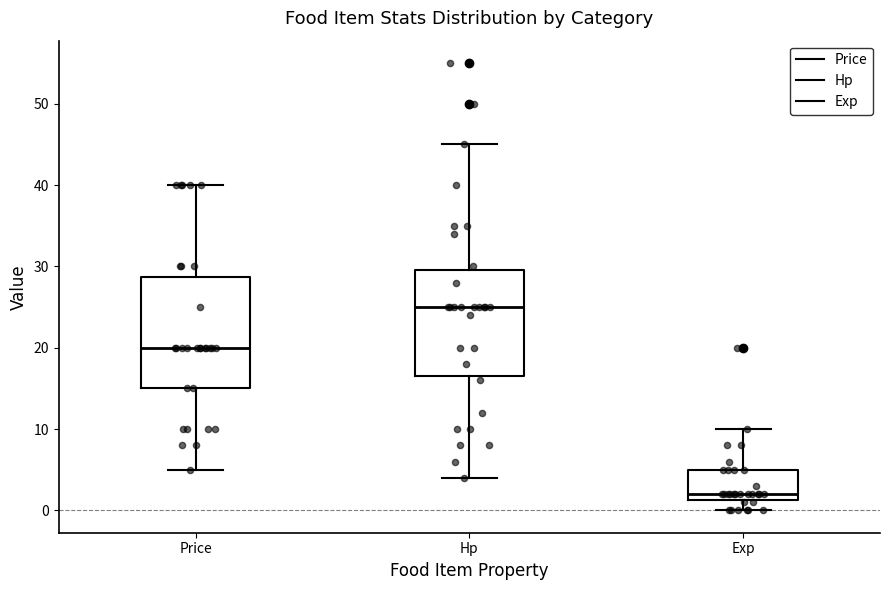

Reading left to right, transcribe this box plot: for each box, give where its median line is, the range the box spans, and where its two whiskers end, as read against the y-axis. The values are not printed on the chart, so give them approximately, as read against the axis.

Price: median 20, box 15 to 29, whiskers 5 to 40
Hp: median 25, box 17 to 30, whiskers 4 to 45
Exp: median 2, box 1 to 5, whiskers 0 to 10